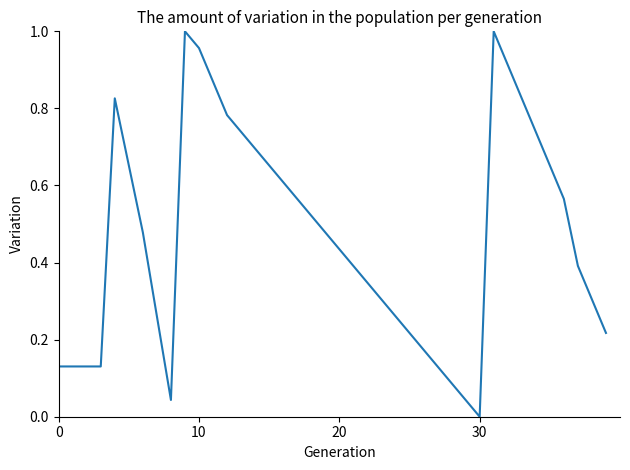

Does the chart have visible grid lines?

No